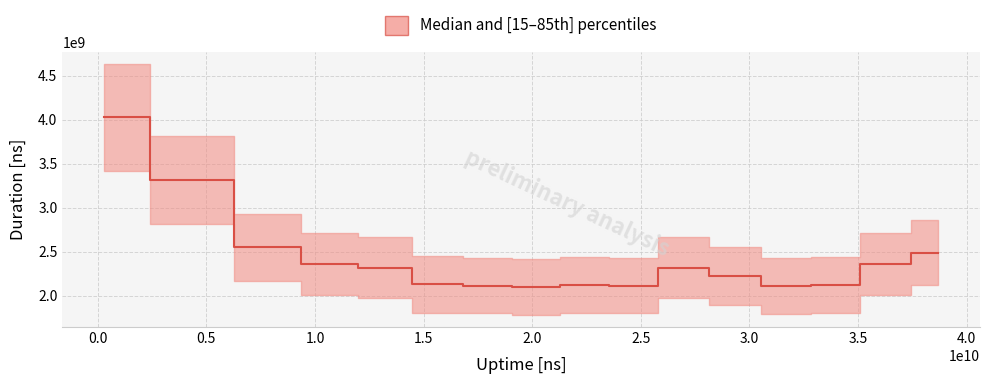

How many points are lower than both their immediate neighbors (excluding endpoints)?

3